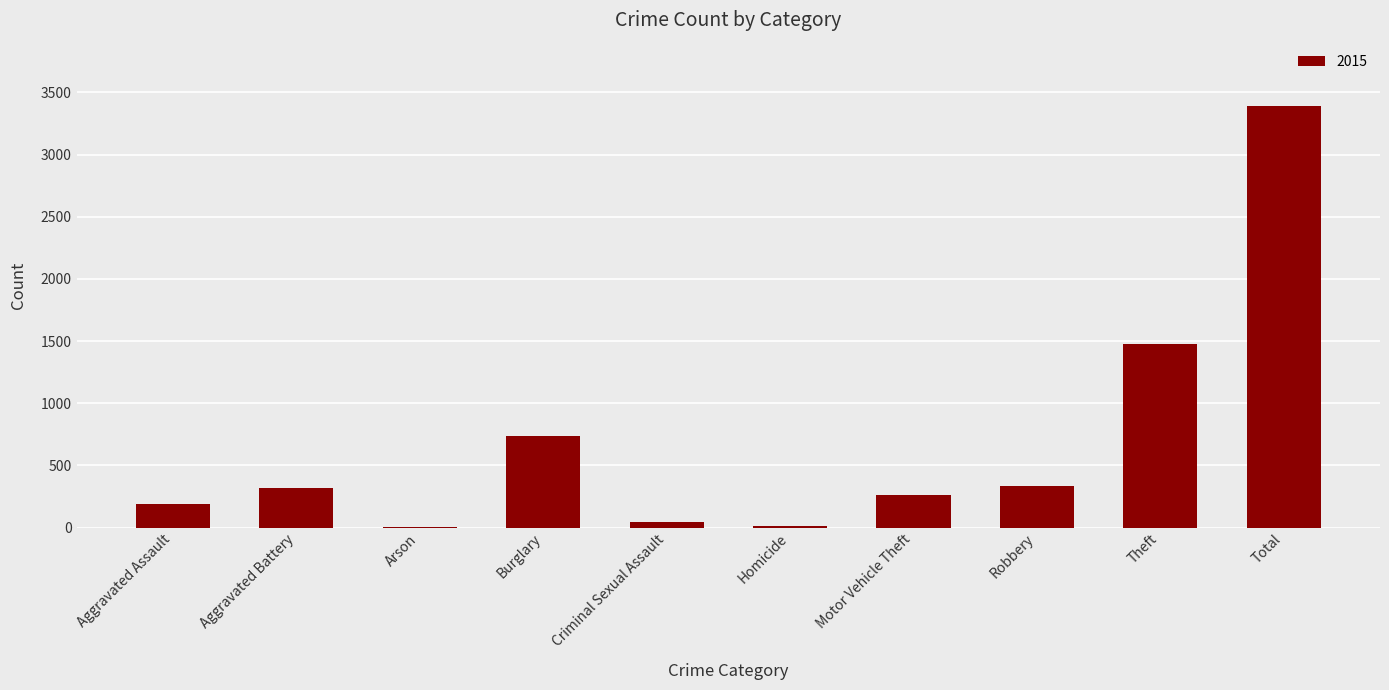

The chart shows a value of 316 at Aggravated Battery. True or false?

True